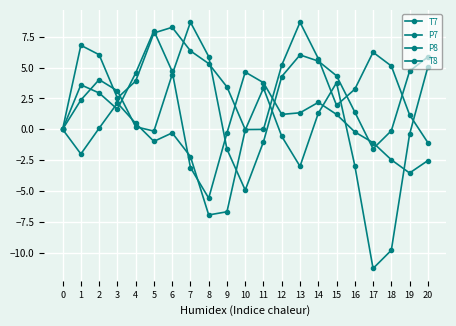

The P8 series shows 0.4 at 13. True or false?

False